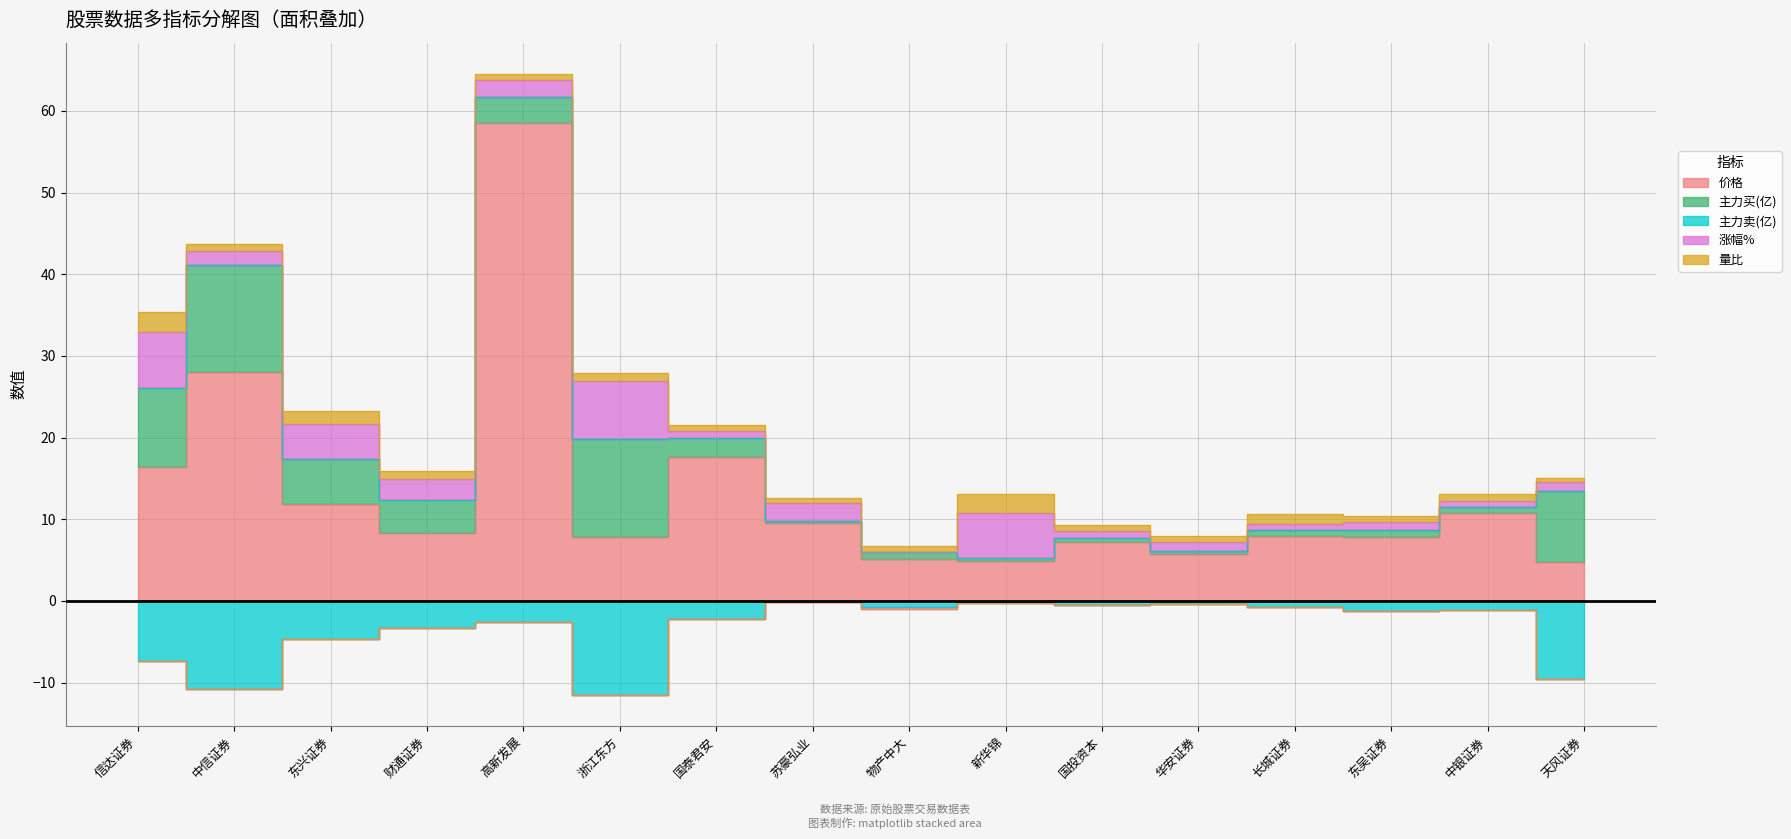

Which category has the highest value in the 价格 series?

高新发展